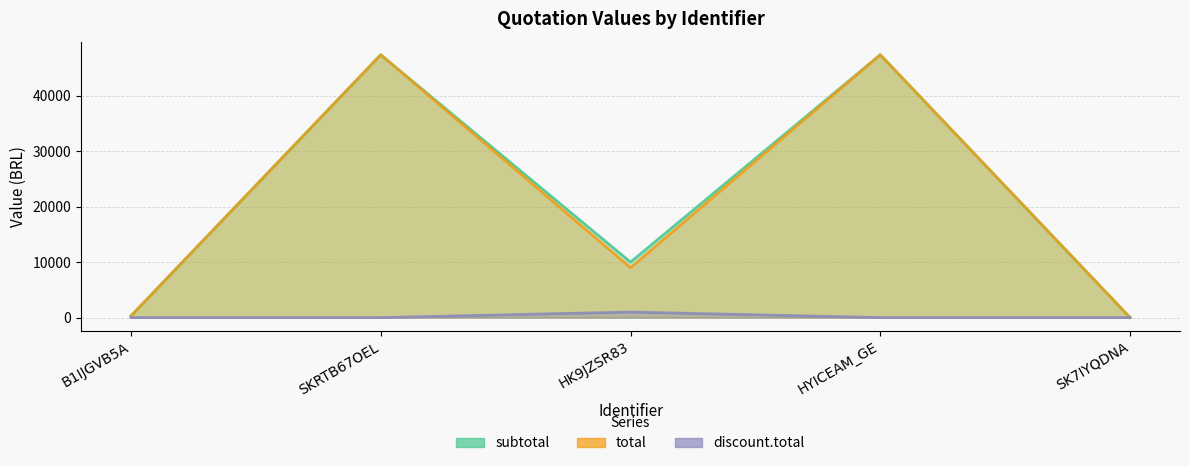

What is the label of the 3rd point from the right?

HK9JZSR83